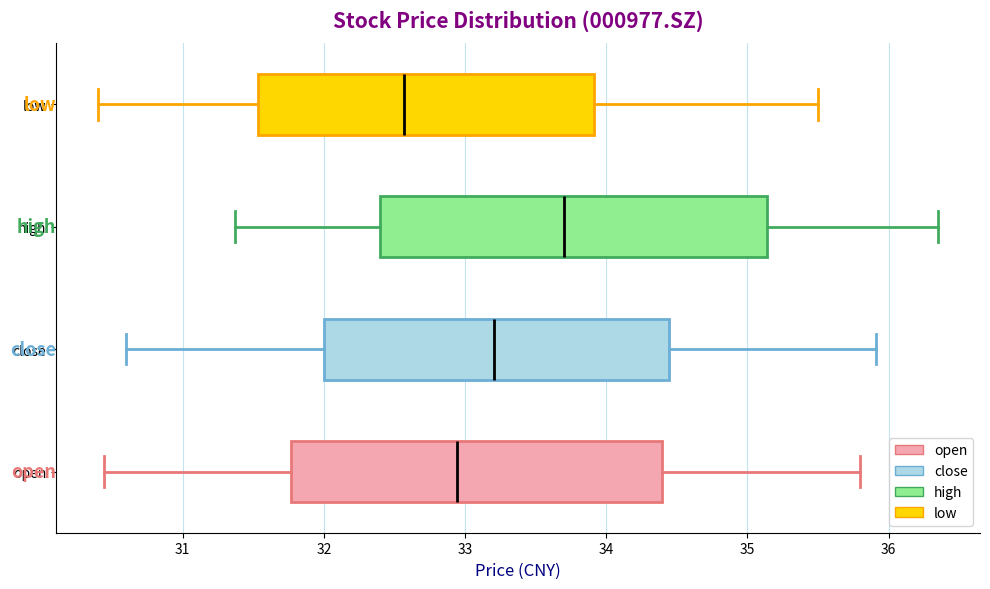

Which box has the furthest to the left median line?

low